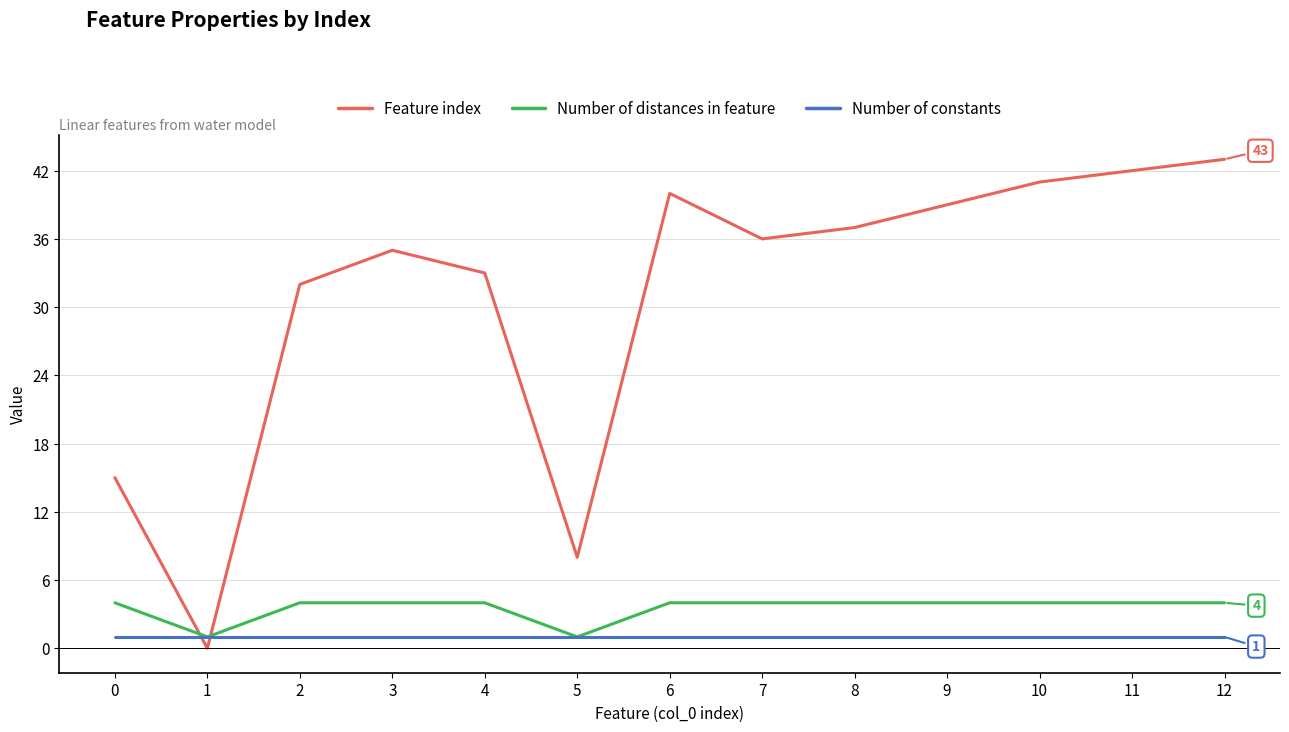

What is the difference between the maximum and second lowest values in the Feature index series?

35